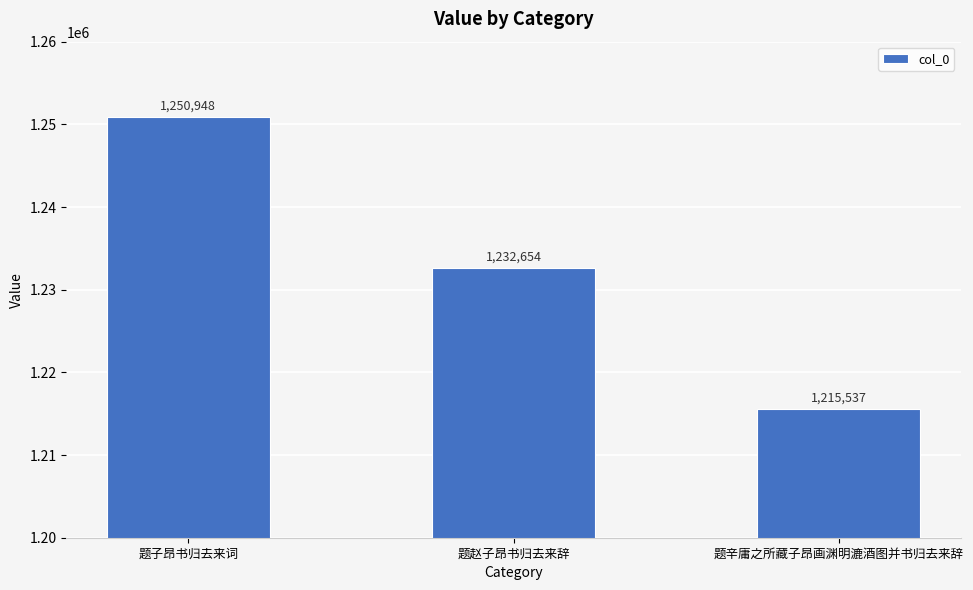

List the labels in order of value, smallest first.

题辛庸之所藏子昂画渊明漉酒图并书归去来辞, 题赵子昂书归去来辞, 题子昂书归去来词